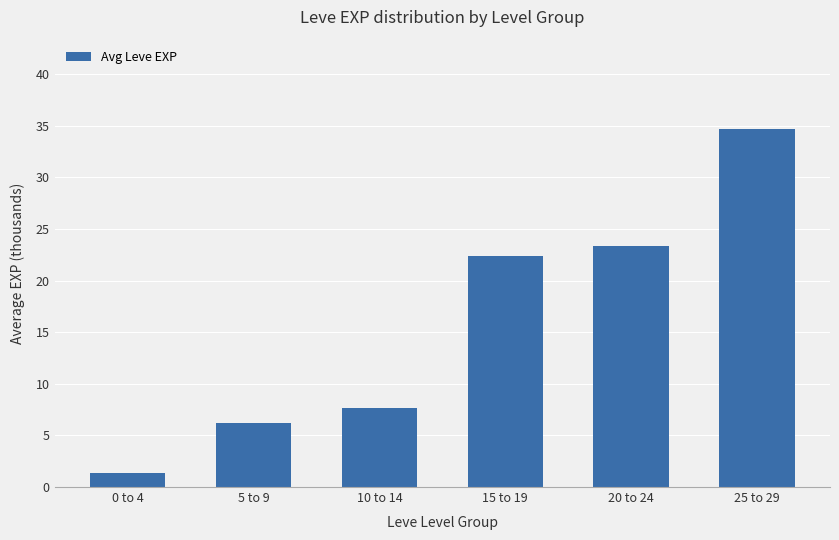

Between 15 to 19 and 10 to 14, which is larger?

15 to 19